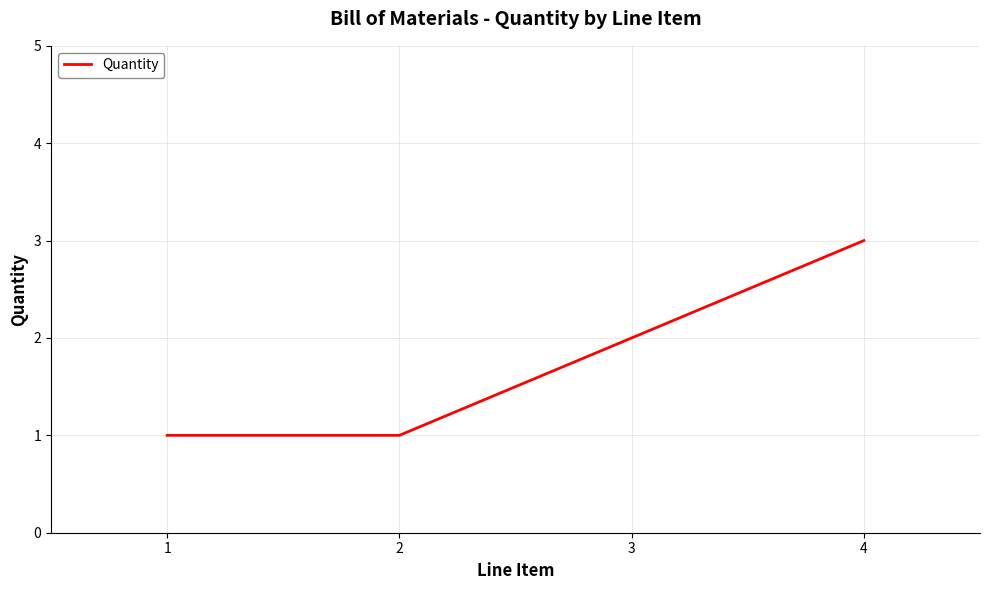

At which category does the chart reach its peak across all series?

4